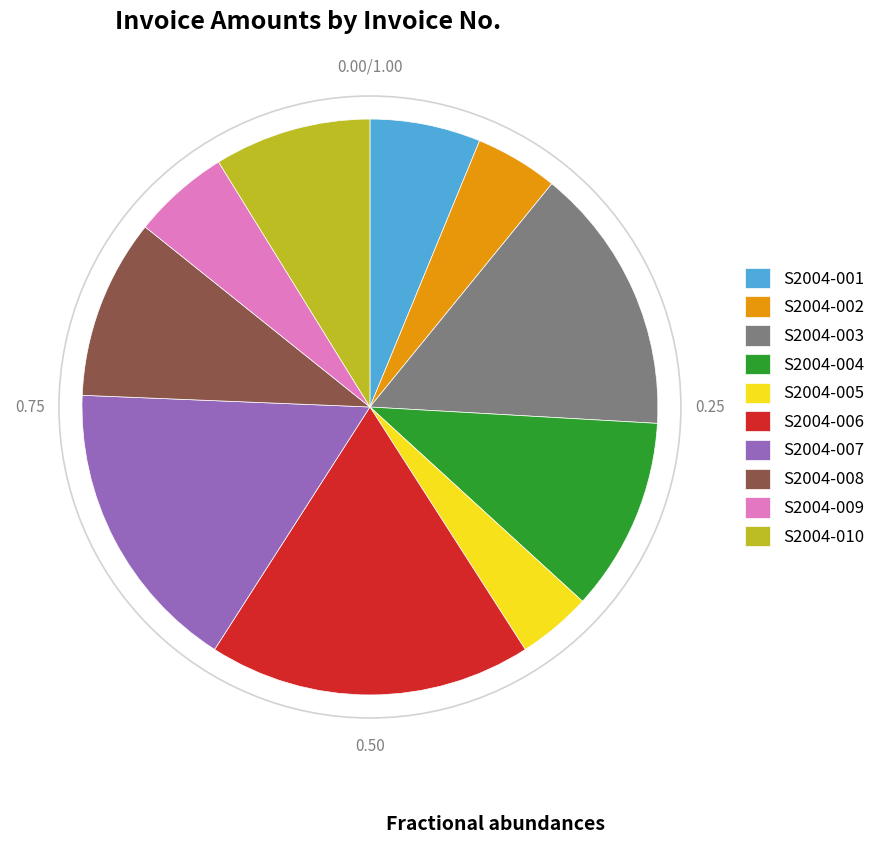

Combined, do S2004-005 and S2004-007 account for over 50%?

No